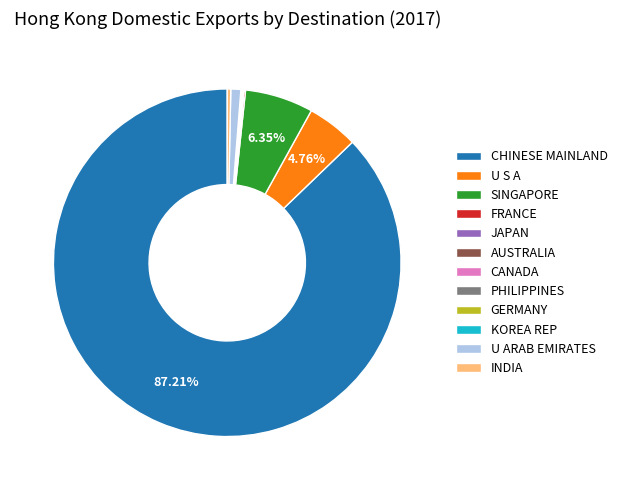

Which slice is the largest?

CHINESE MAINLAND